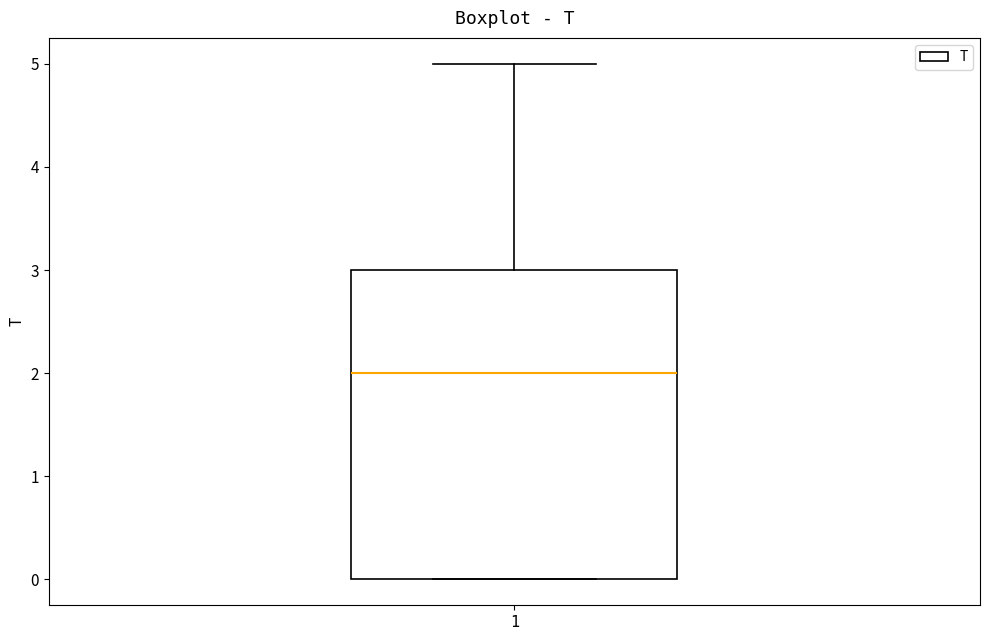

Where is the lower edge of the box at x = 1 on the y-axis? The values are not printed on the chart, so give them approximately, as read against the axis.

0